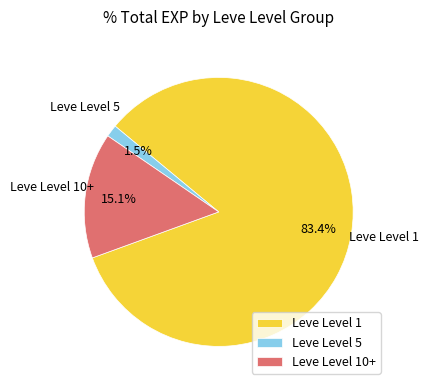

What percentage is NOT represented by Leve Level 10+?

84.9%